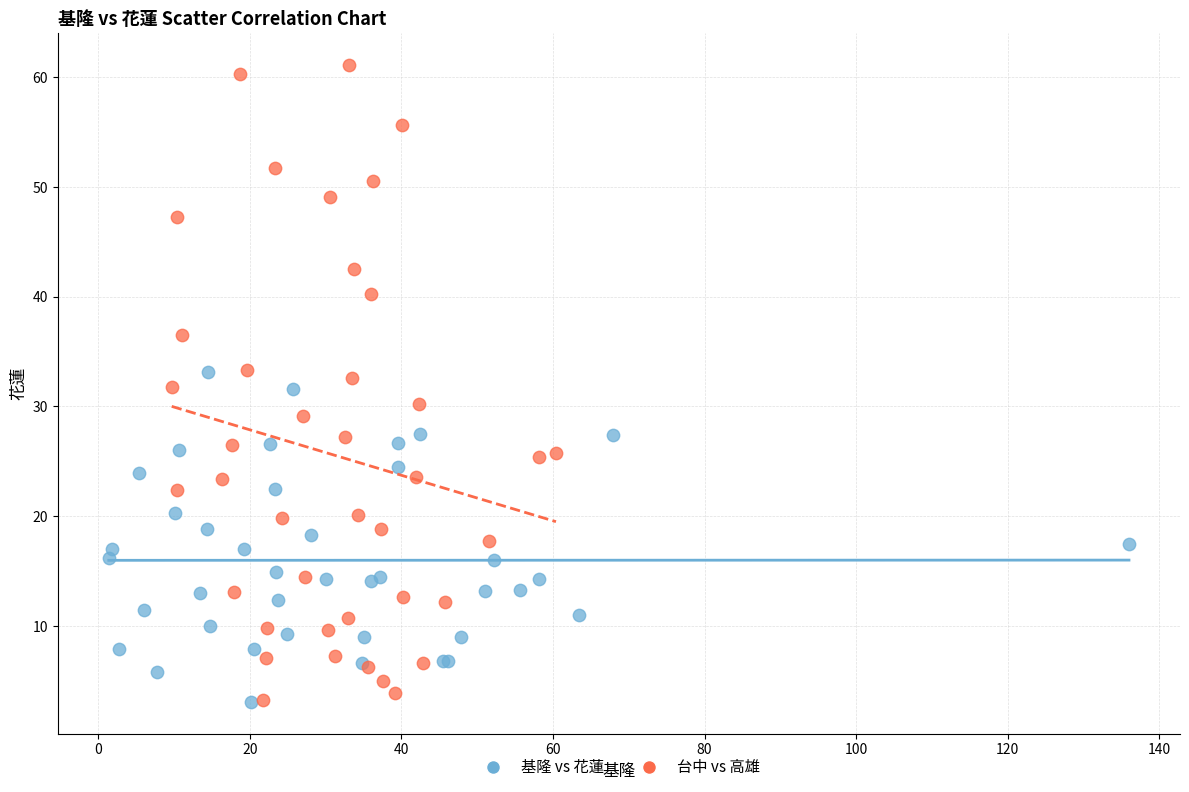

Which series contains the highest Y value?

台中 vs 高雄